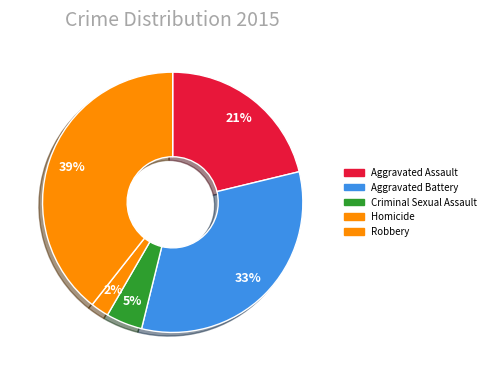

How many slices are in this pie chart?

5